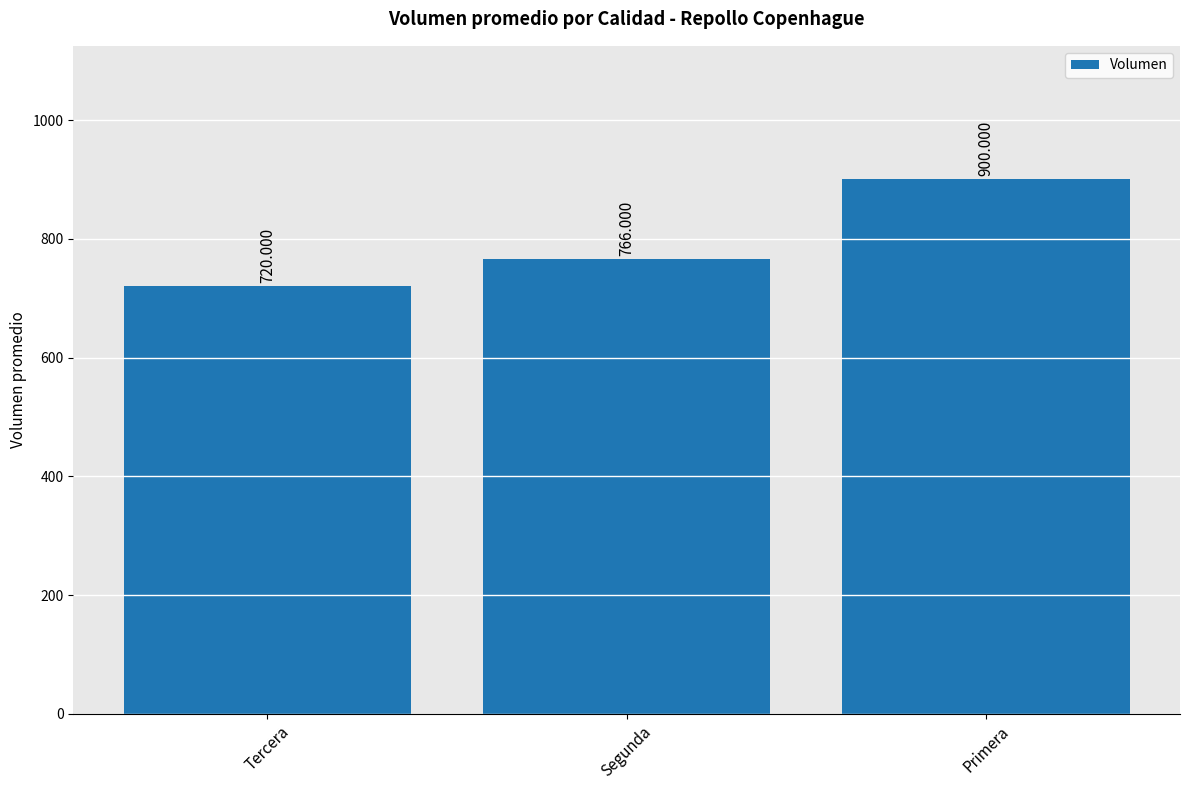

The value at Primera is 1205. True or false?

False